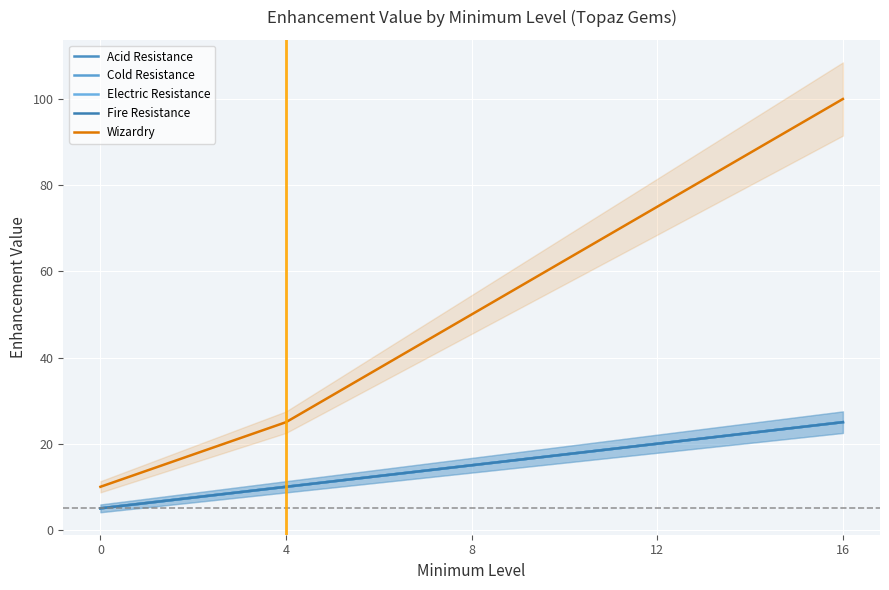

Which has a higher value, 0 or 8?

8